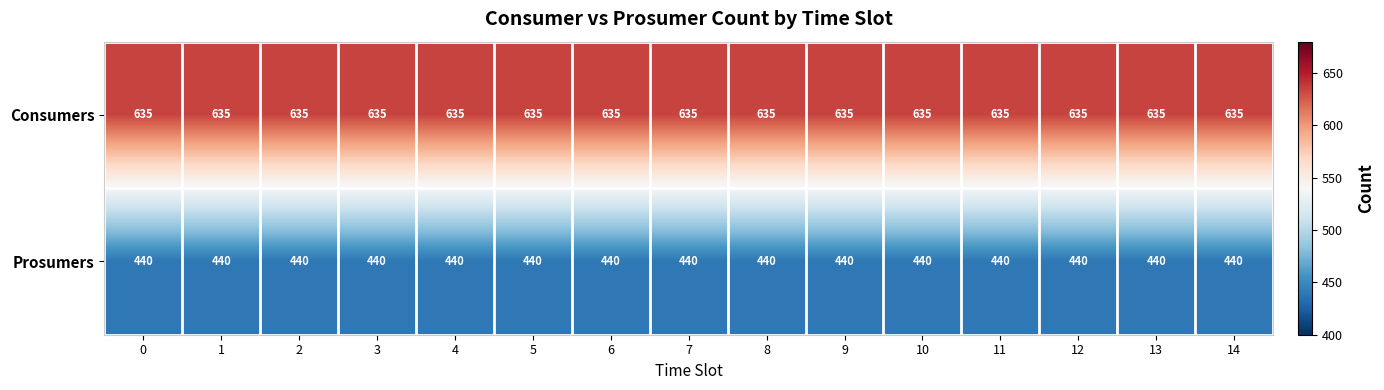

What is the greatest value displayed?

635